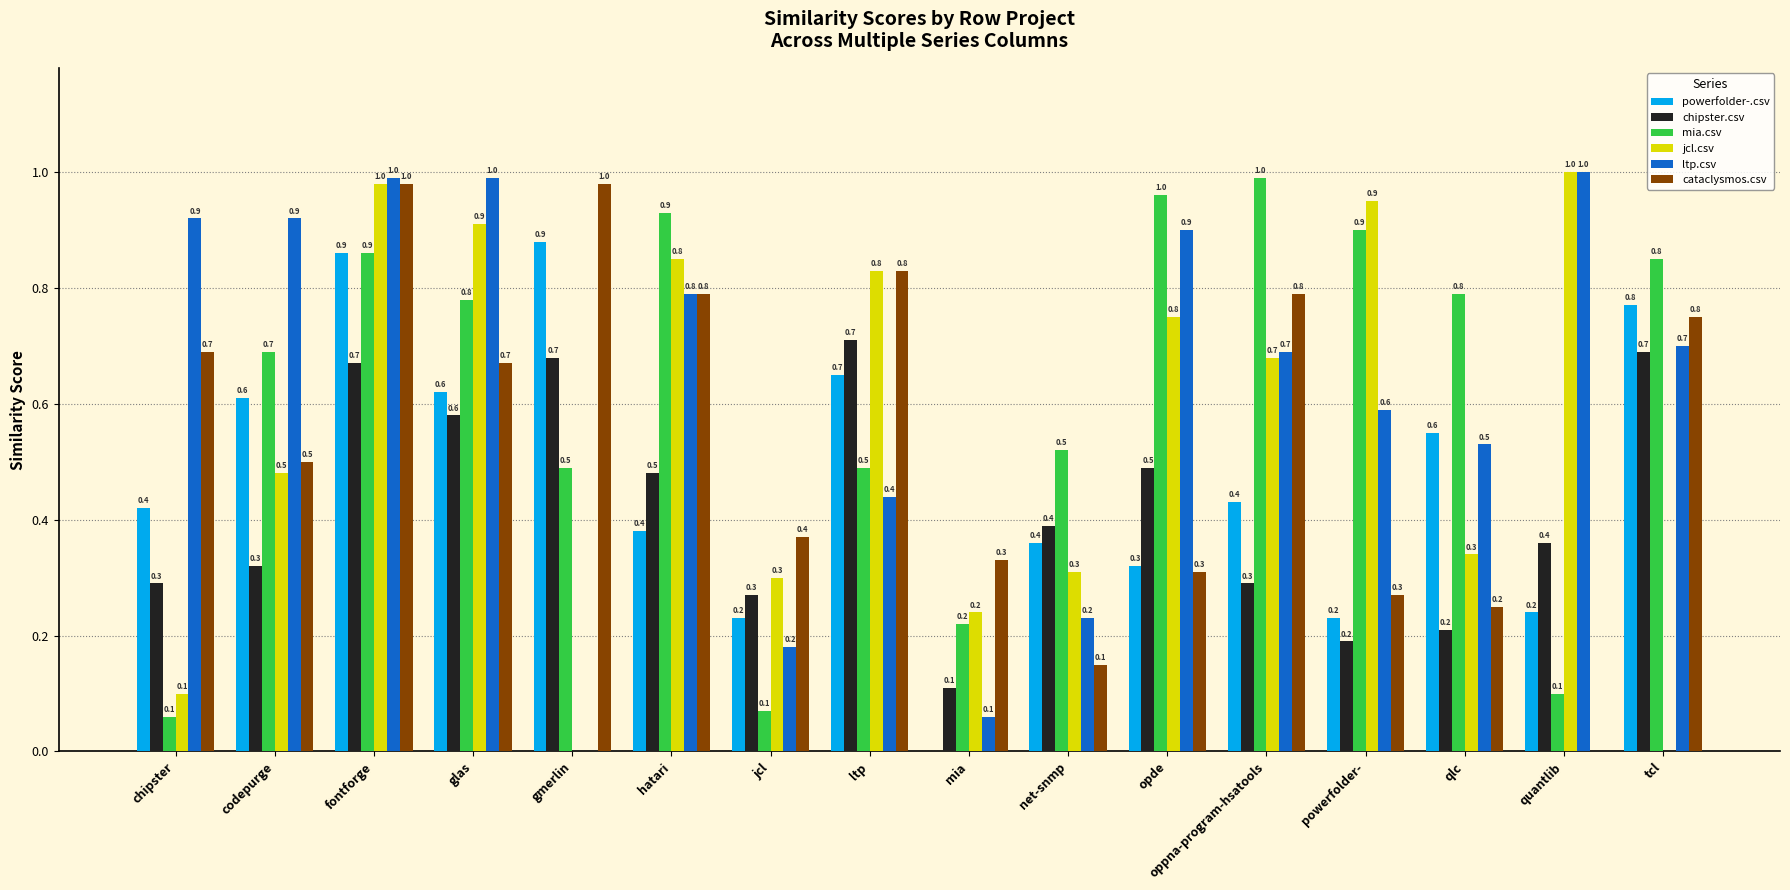

What is the maximum value shown in the chart?

1.0